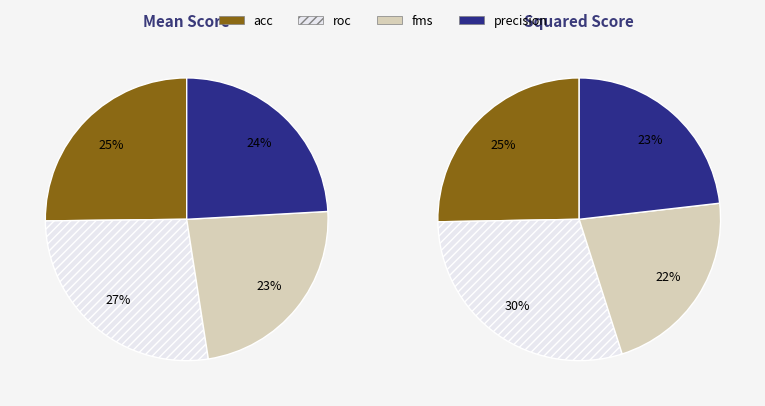

What is the largest slice in the pie chart?

roc